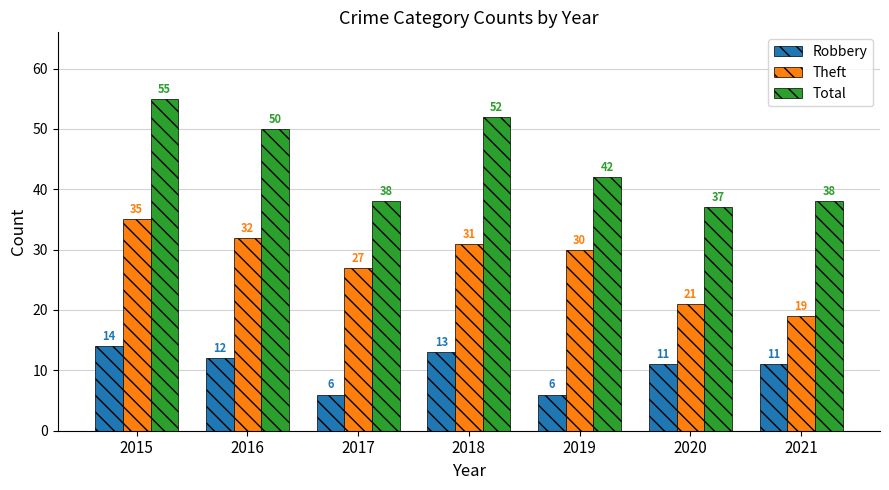

Which series has the widest spread of values?

Total